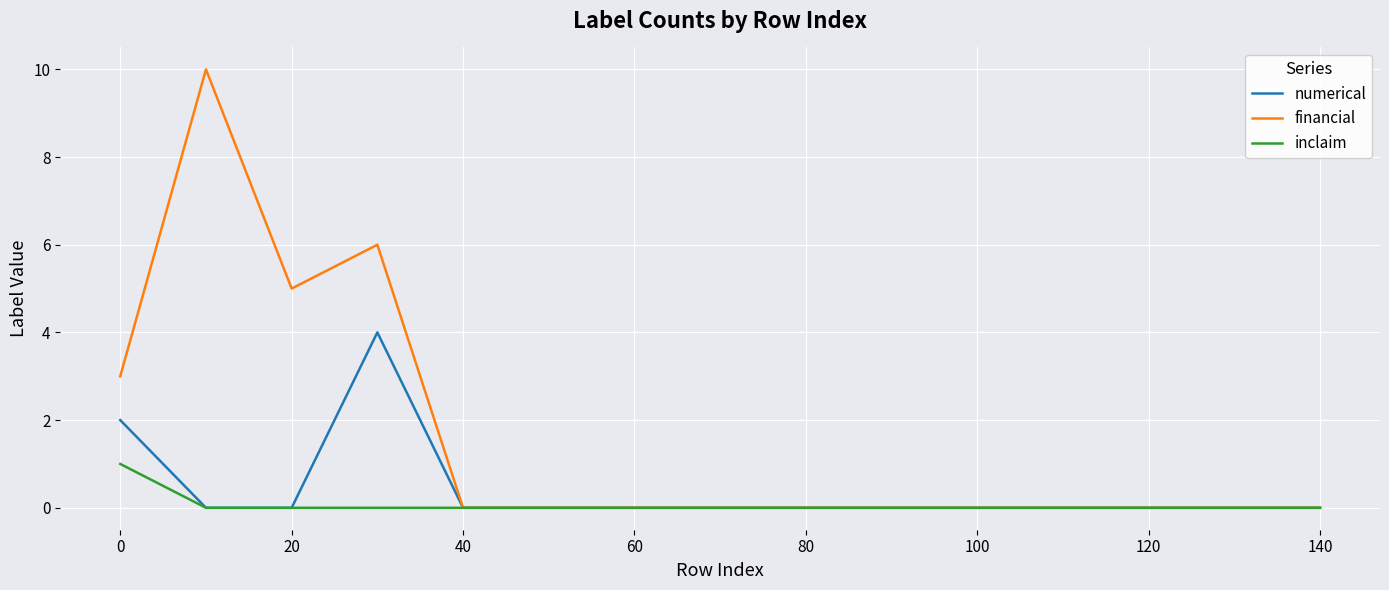

Which series has the largest range (max minus min)?

financial